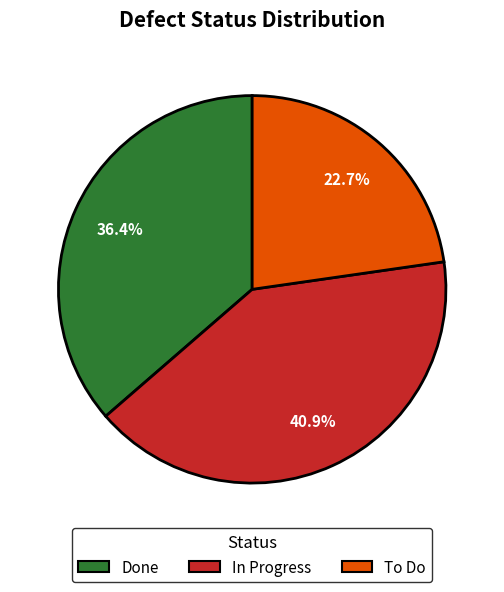

How much of the chart is everything except Done?

63.6%